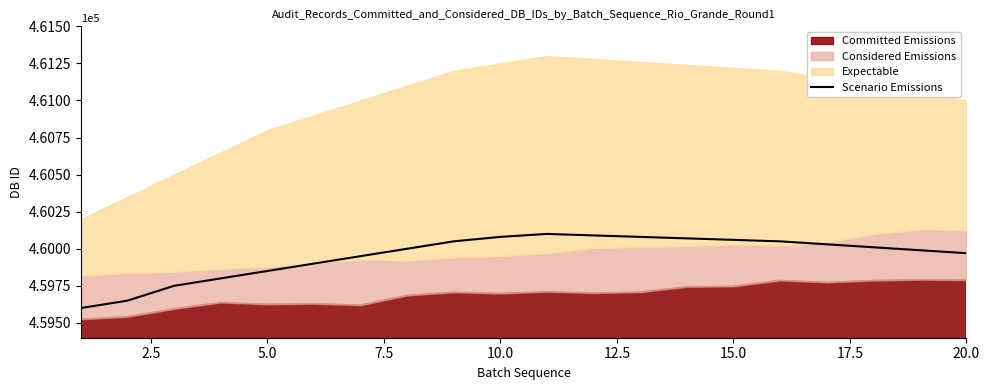

What is the lowest value of the Scenario Emissions series?

459600